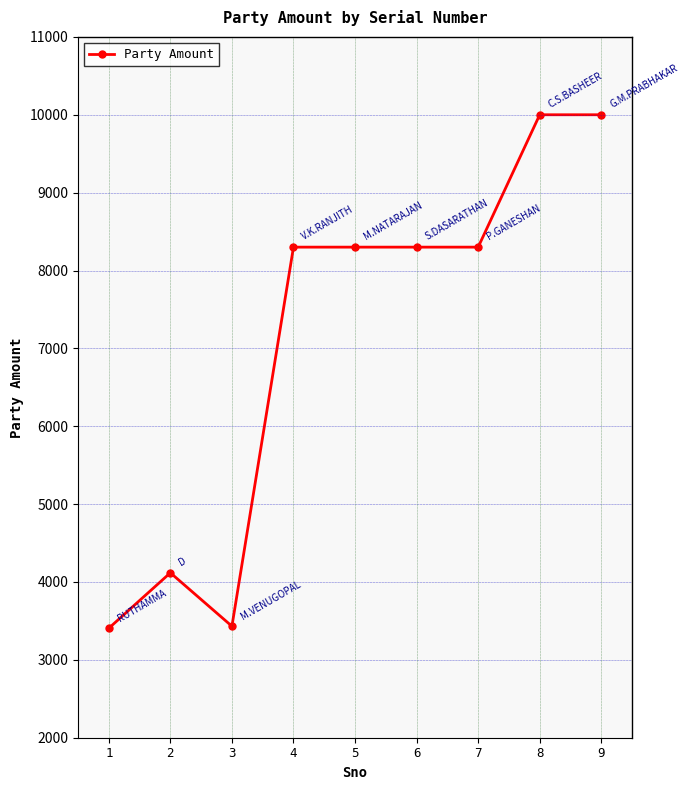

What is the change in value from 3 to 5?

+4868